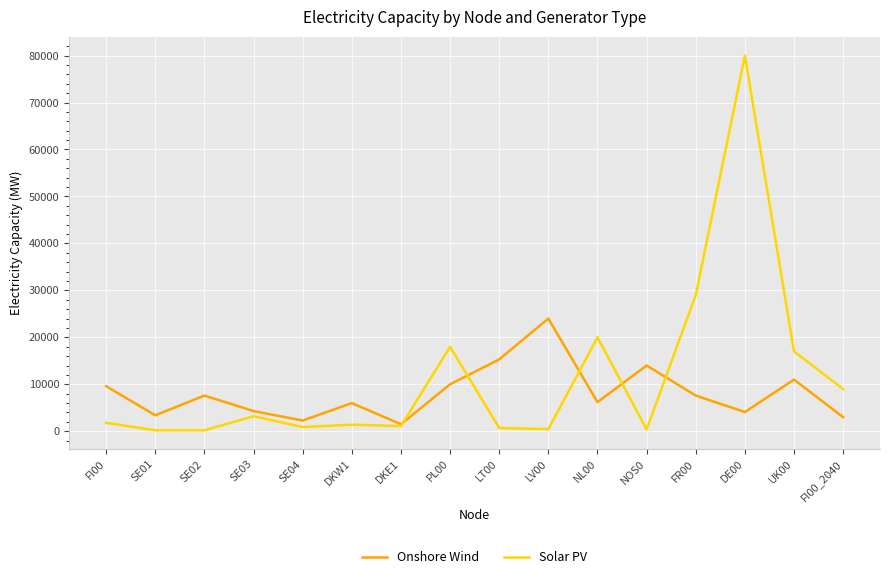

At which category is the sum across all series the highest?

DE00